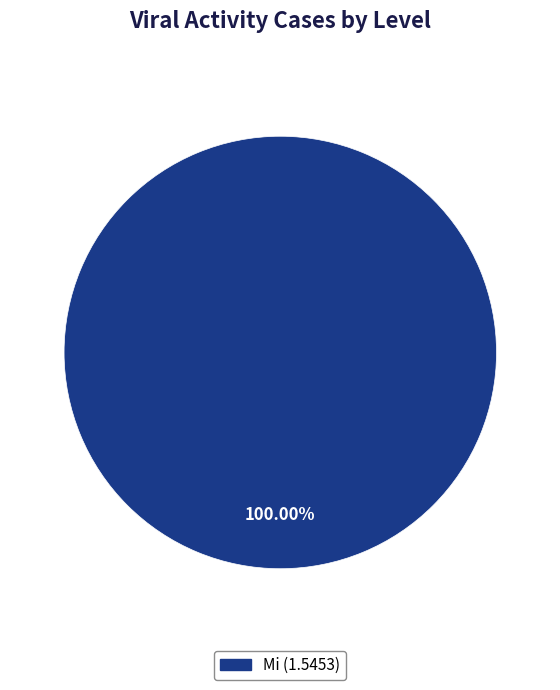

How many segments does this pie chart have?

1